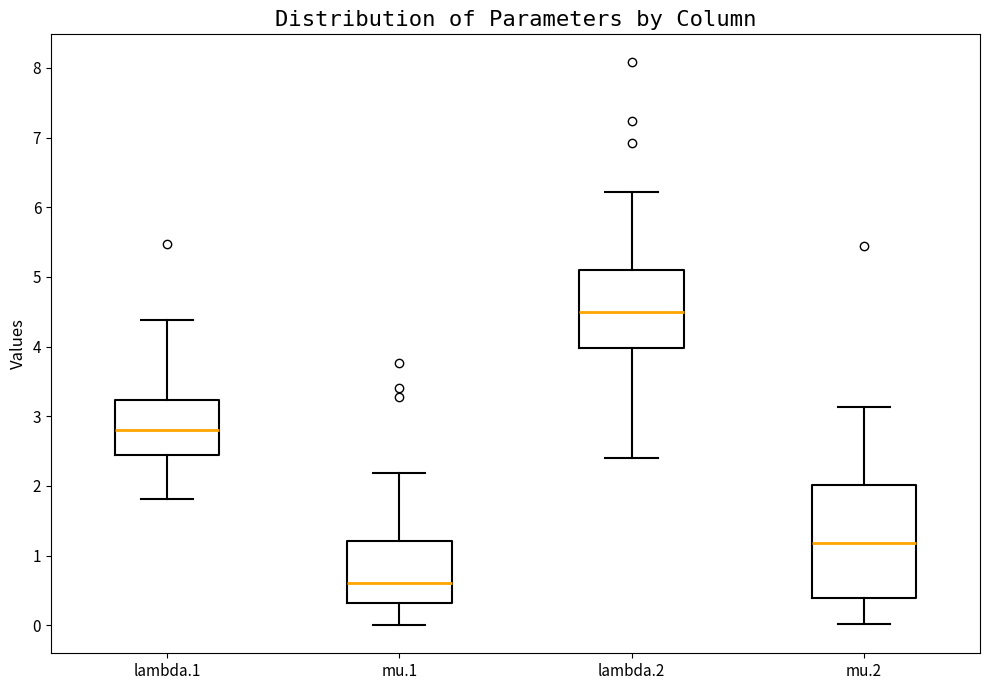

Reading left to right, read every box against the y-axis: the position of its median line, the range the box covers, and the ends of its whiskers. The values are not printed on the chart, so give them approximately, as read against the axis.

lambda.1: median 2.8, box 2.4 to 3.2, whiskers 1.8 to 4.4
mu.1: median 0.6, box 0.3 to 1.2, whiskers 0.0 to 2.2
lambda.2: median 4.5, box 4.0 to 5.1, whiskers 2.4 to 6.2
mu.2: median 1.2, box 0.4 to 2.0, whiskers 0.0 to 3.1